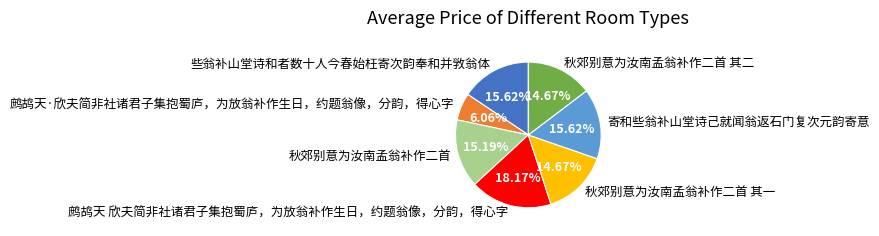

Is the sum of 鹧鸪天·欣夫简非社诸君子集抱蜀庐，为放翁补作生日，约题翁像，分韵，得心字 and 寄和些翁补山堂诗己就闻翁返石门复次元韵寄意 greater than half?

No